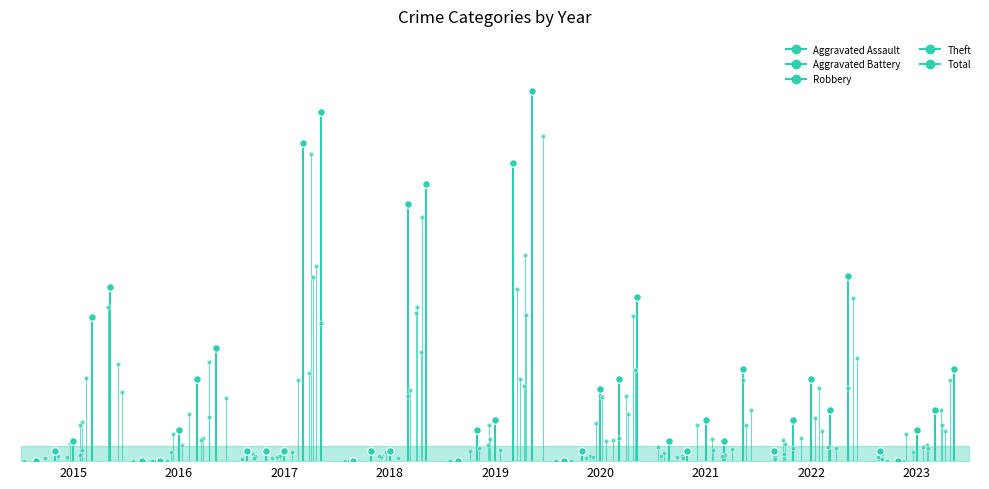

What are all the series names shown in the legend?

Aggravated Assault, Aggravated Battery, Robbery, Theft, Total